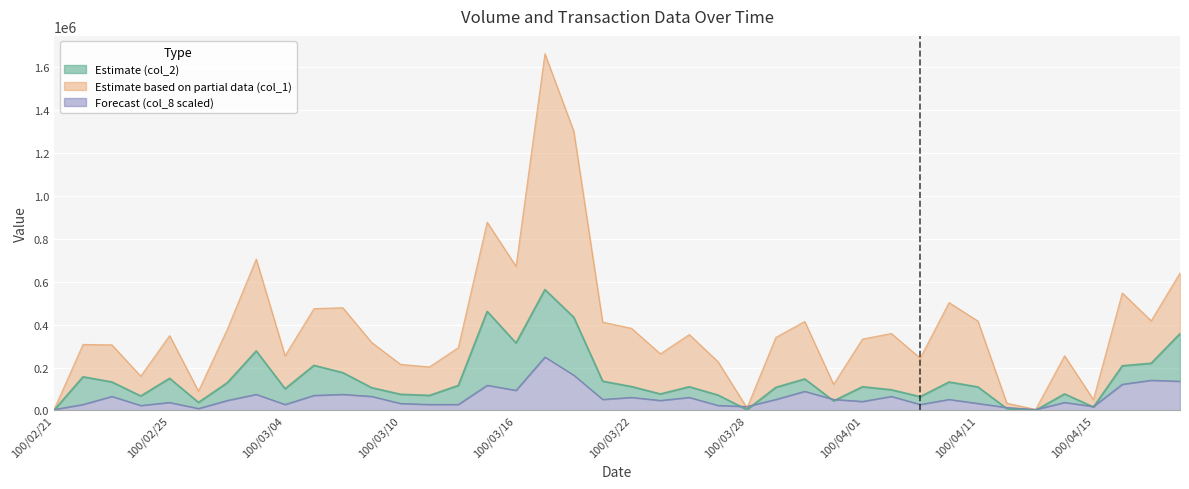

What is the difference between the col_2 values at 100/03/23 and 100/04/20?

281440.0